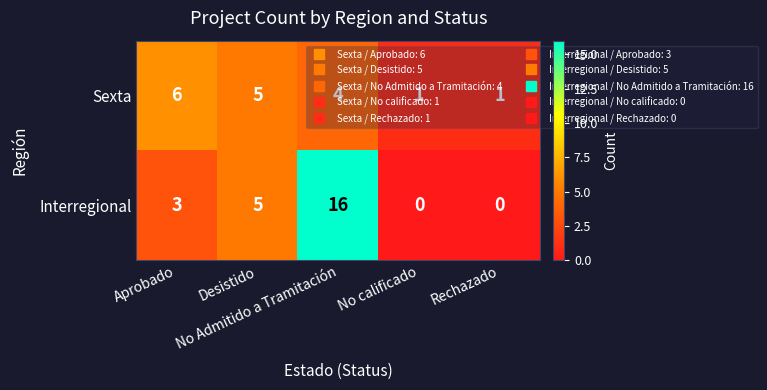

Which series has the largest range (max minus min)?

Interregional